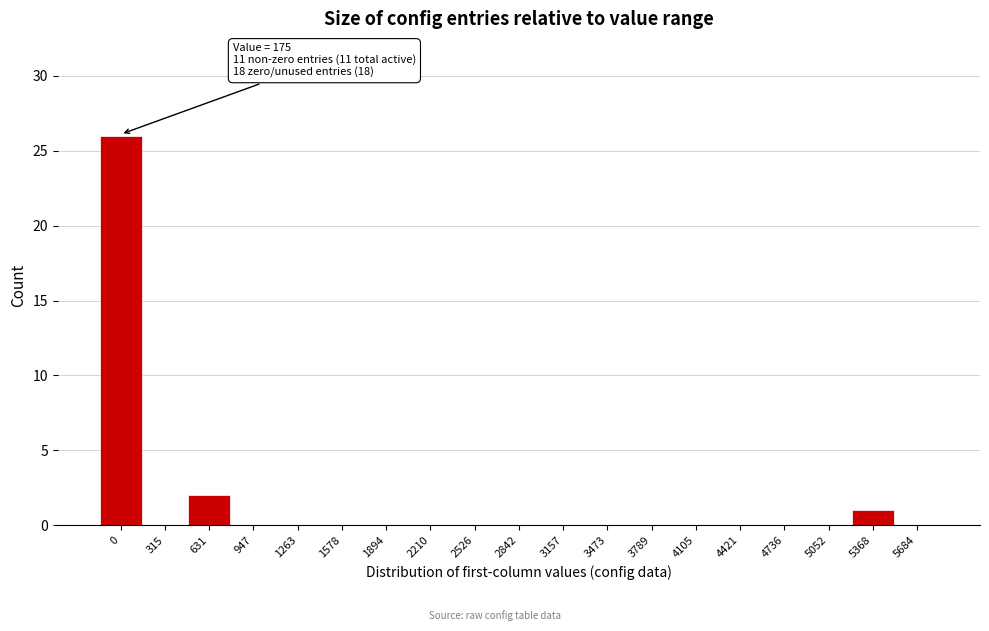

Reading left to right, what are all the values shown in this chart?

0=26	315=0	631=2	947=0	1263=0	1578=0	1894=0	2210=0	2526=0	2842=0	3157=0	3473=0	3789=0	4105=0	4421=0	4736=0	5052=0	5368=1	5684=0